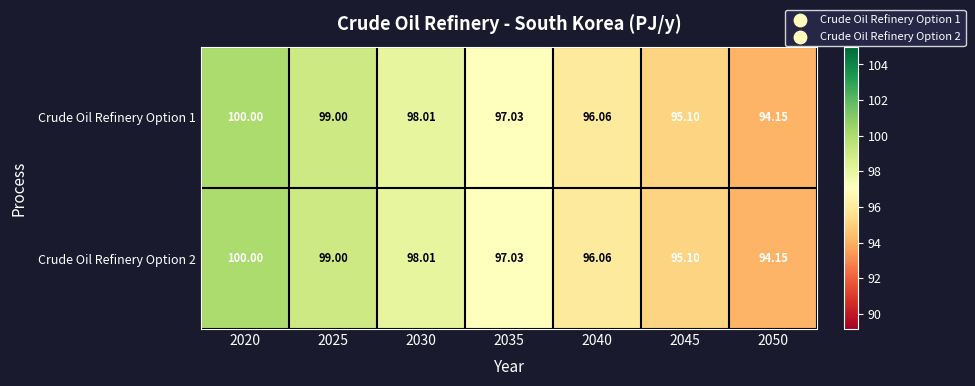

Which series has the largest total across all categories?

Crude Oil Refinery Option 1